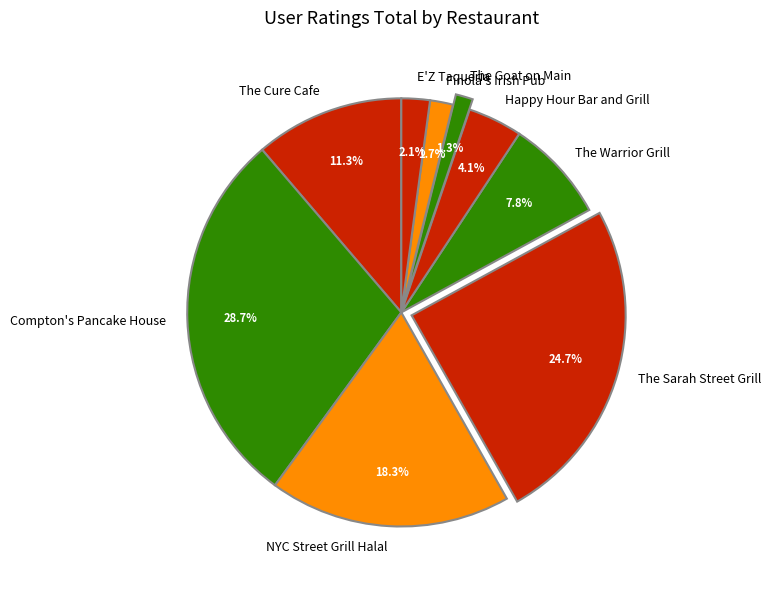

Which slice is the largest?

Compton's Pancake House